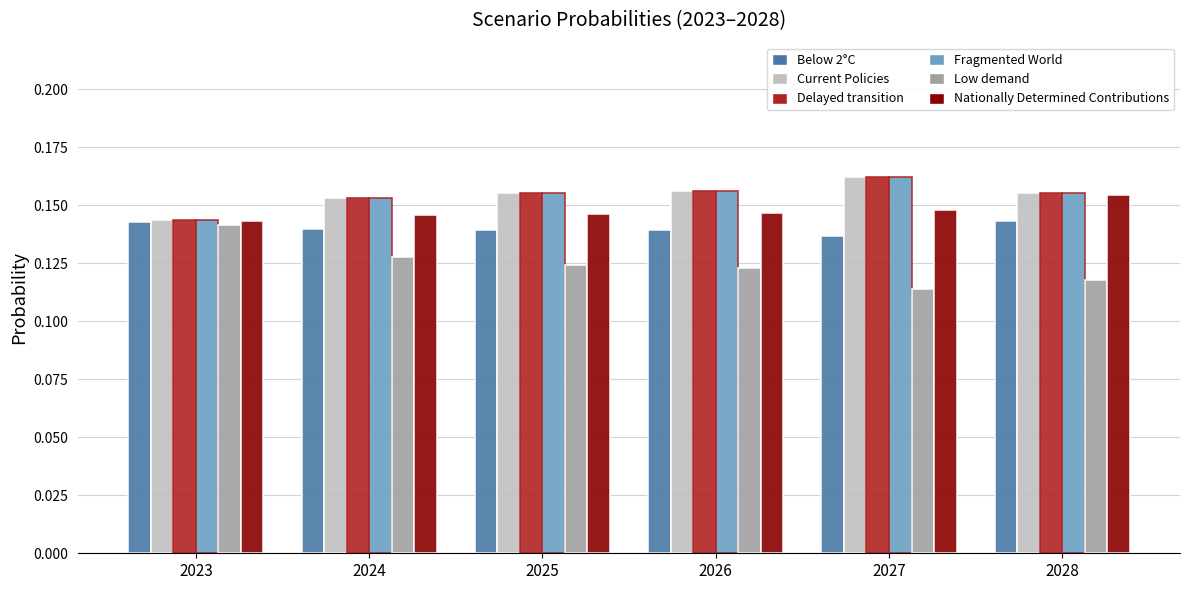

What is the sum of all Below 2°C values?

0.8